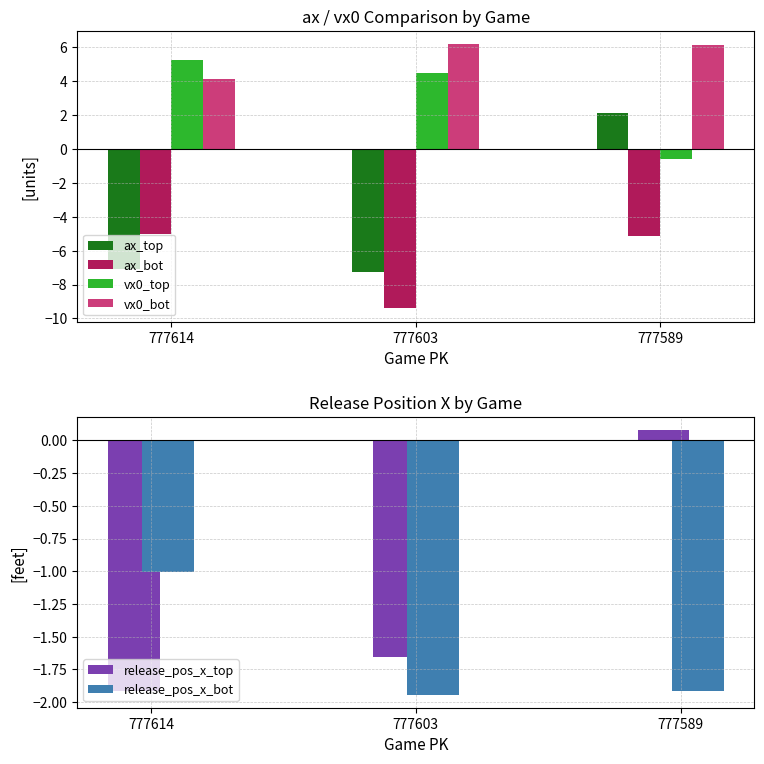

How many bars are there in each group?

6